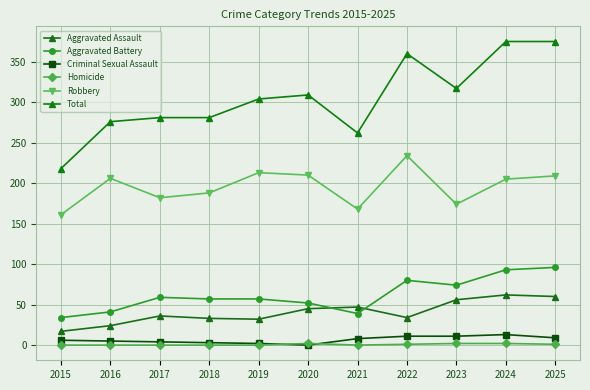

Reading left to right, what are all the values shown in this chart?

Aggravated Assault: 17	24	36	33	32	45	47	34	56	62	60
Aggravated Battery: 34	41	59	57	57	52	39	80	74	93	96
Criminal Sexual Assault: 6	5	4	3	2	0	8	11	11	13	9
Homicide: 0	0	0	0	0	2	0	1	2	2	1
Robbery: 161	206	182	188	213	210	168	234	174	205	209
Total: 218	276	281	281	304	309	262	360	317	375	375